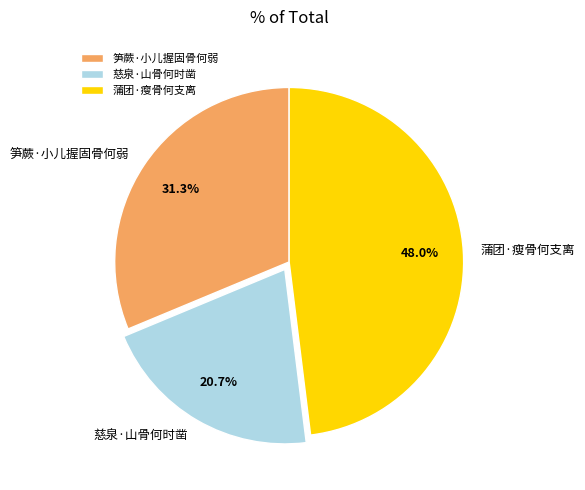

How many slices are in this pie chart?

3